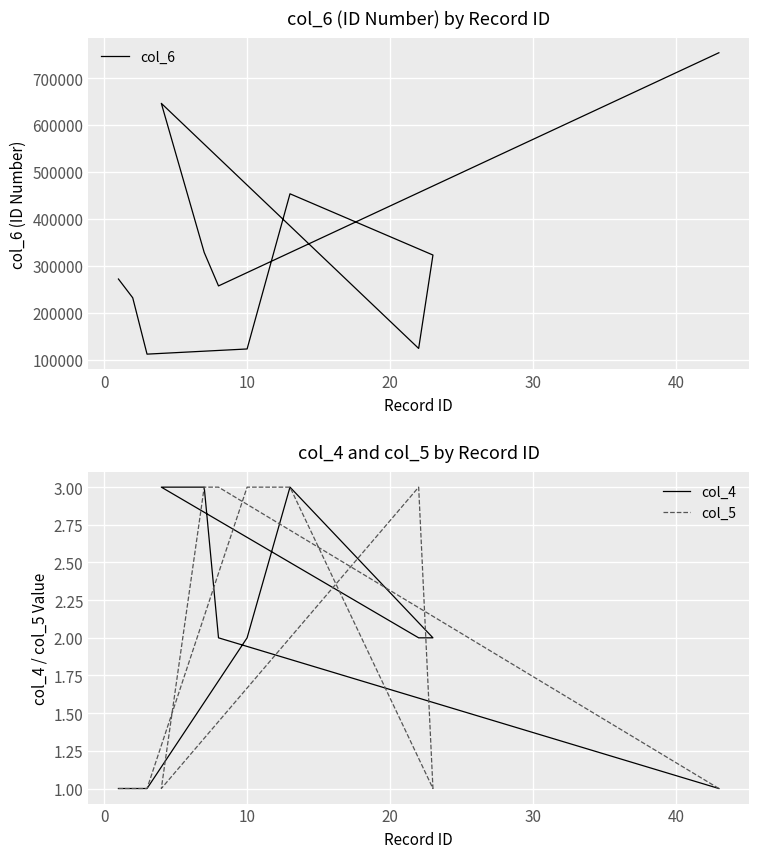

Is this an area chart (filled region under the line)?

No